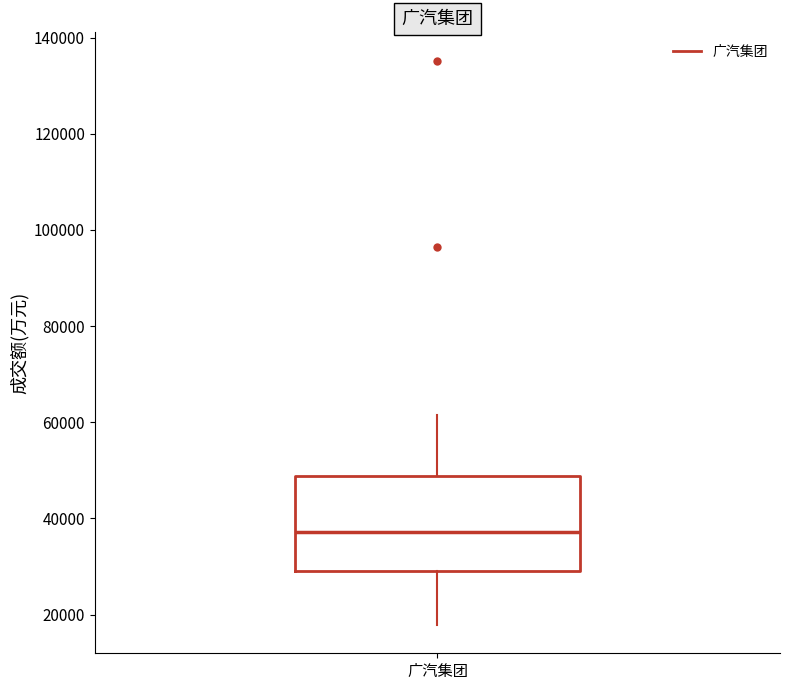

Where does the upper whisker of the box for 广汽集团 end on the y-axis? The values are not printed on the chart, so give them approximately, as read against the axis.

62000